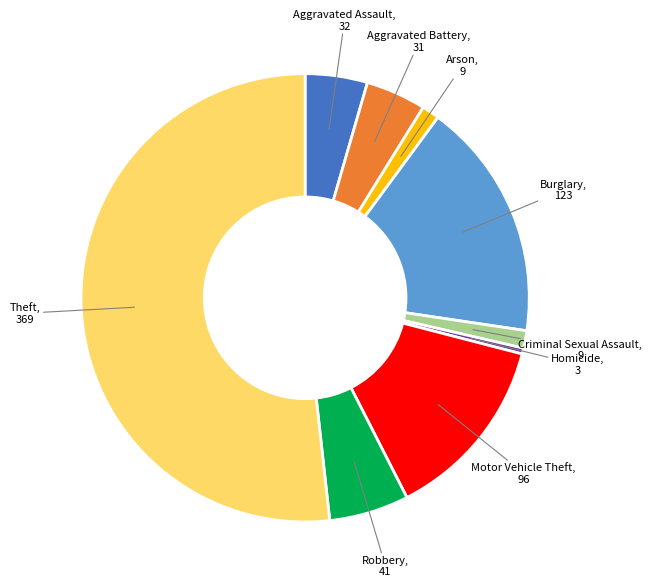

Does any single category account for the majority?

Yes